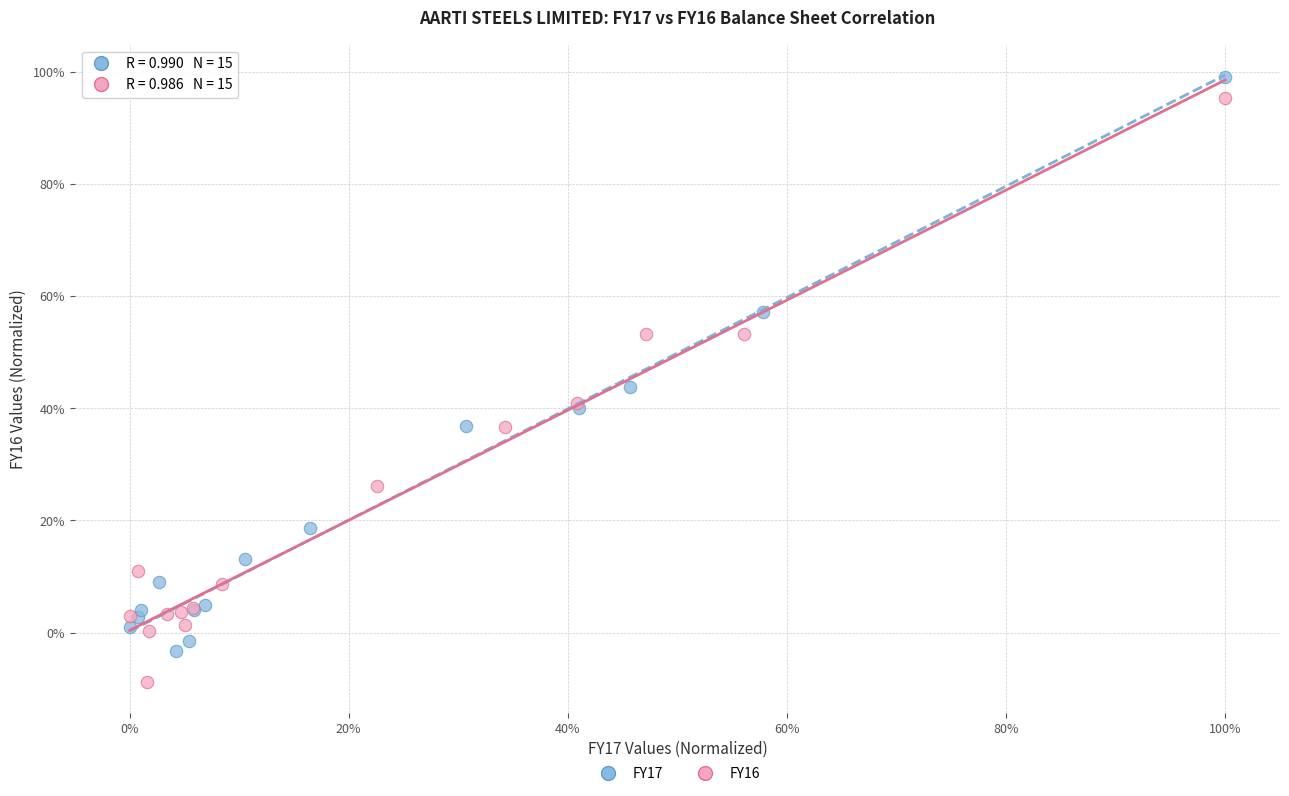

What are all the series names shown in the legend?

FY17, FY16